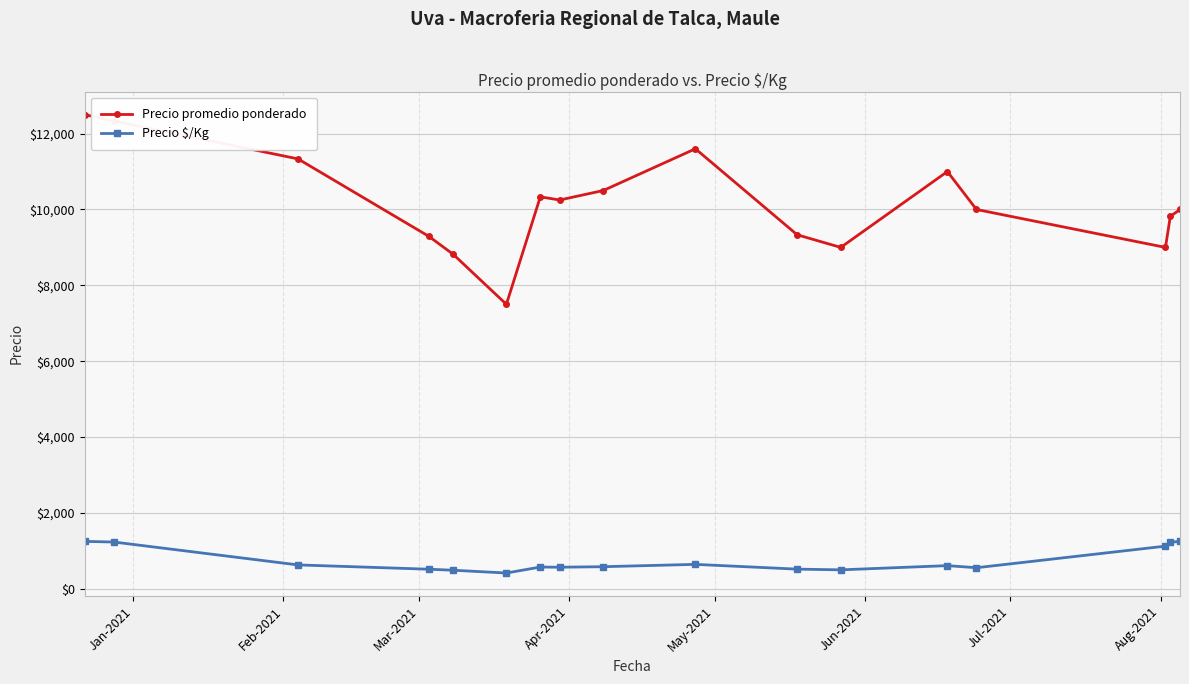

At how many categories does at least one series exceed 6051?

17